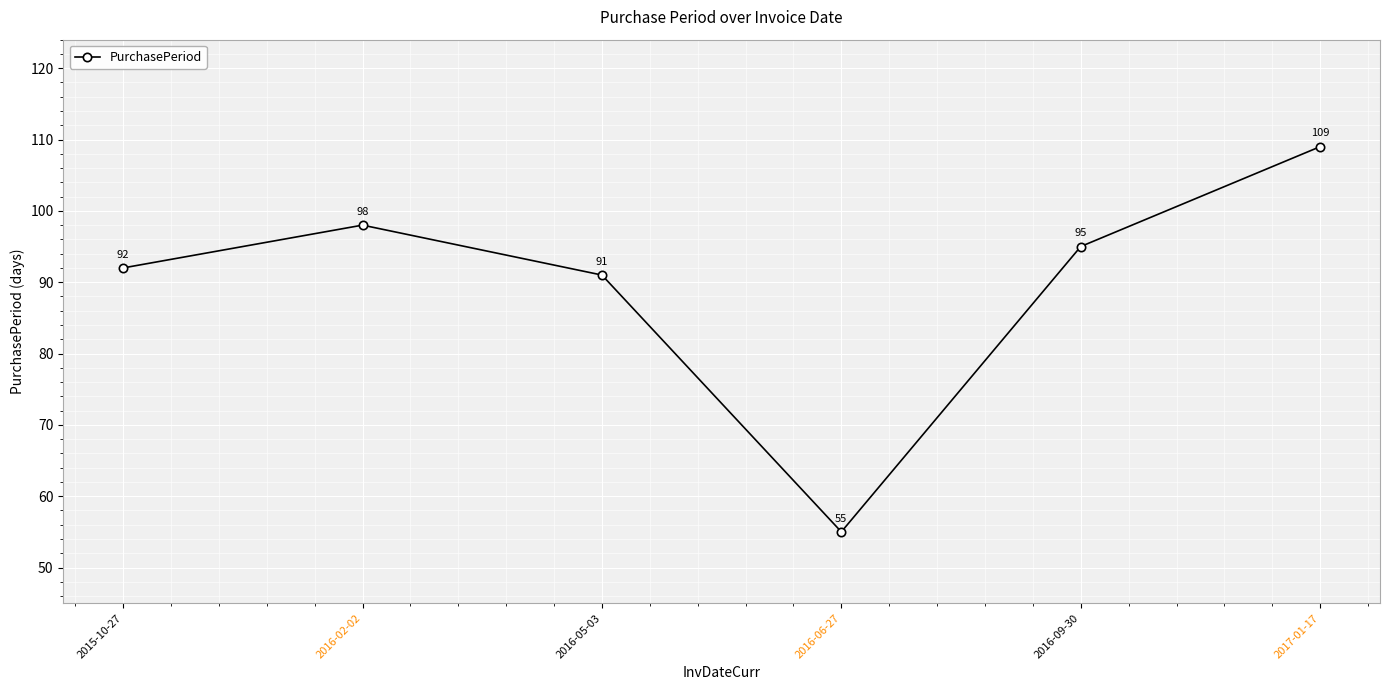

What is the maximum value shown in the chart?

109